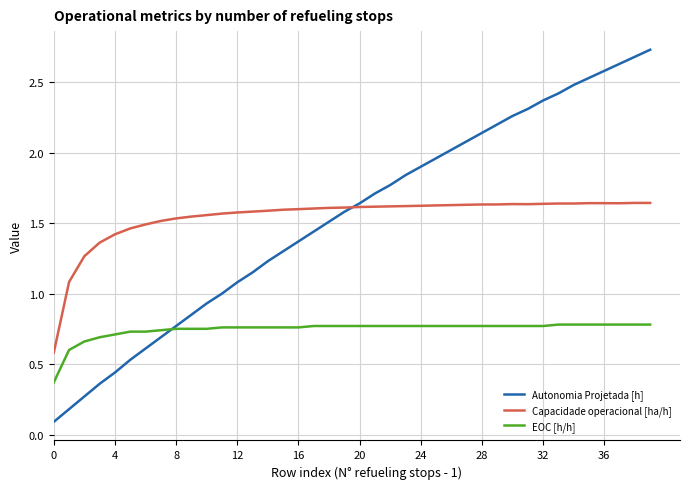

What is the lowest value of the Capacidade operacional [ha/h] series?

0.6